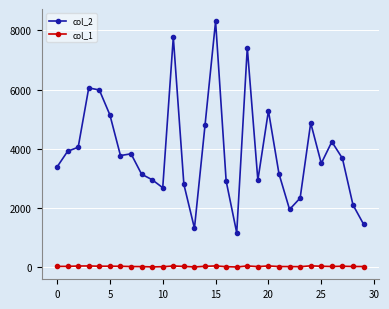

True or false: col_1 and col_2 cross at least once.

False